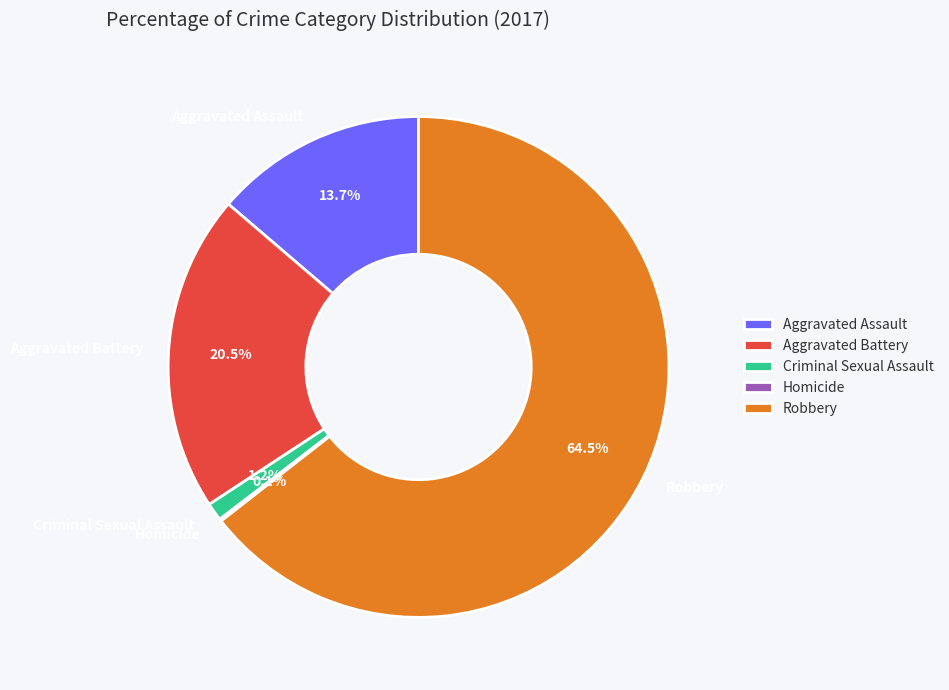

Combined, do Criminal Sexual Assault and Aggravated Assault account for over 50%?

No